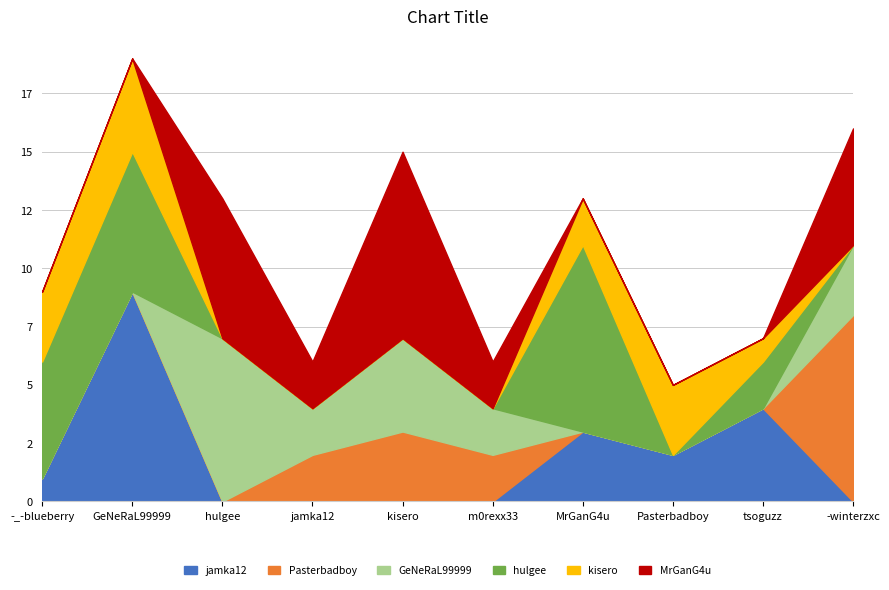

What is the spread (max minus min) of values at kisero?

8